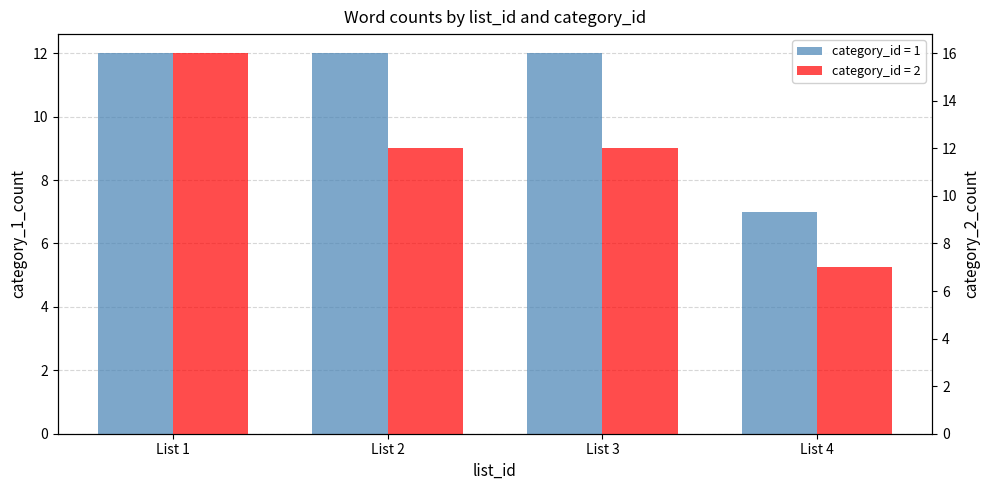

What is the average value of the category_2_count series?

12